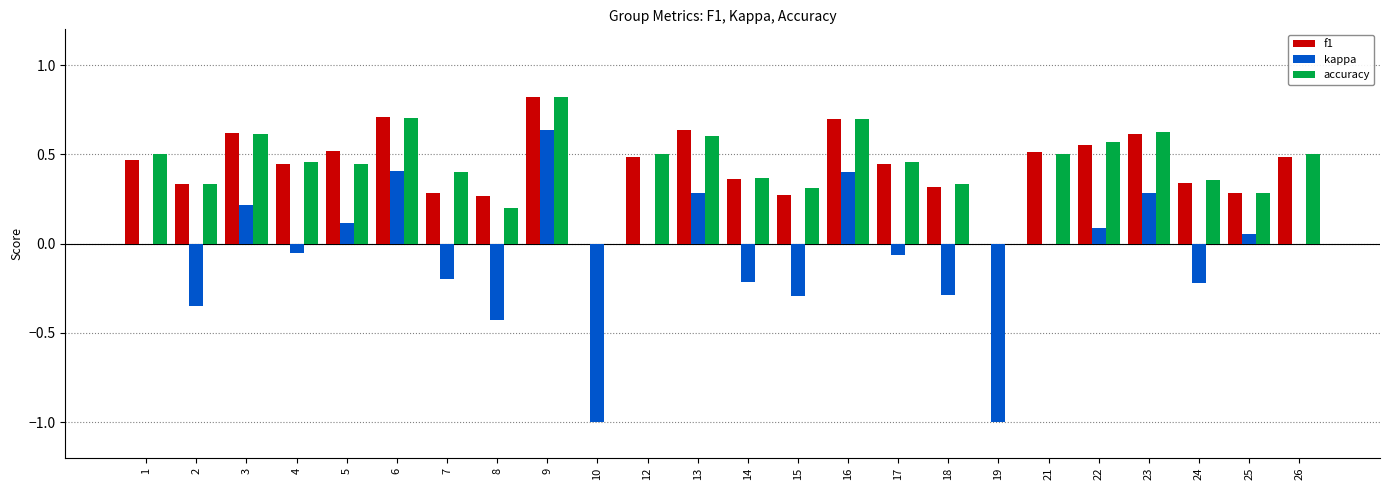

Is the value of f1 at 23 greater than the value of kappa at 18?

Yes